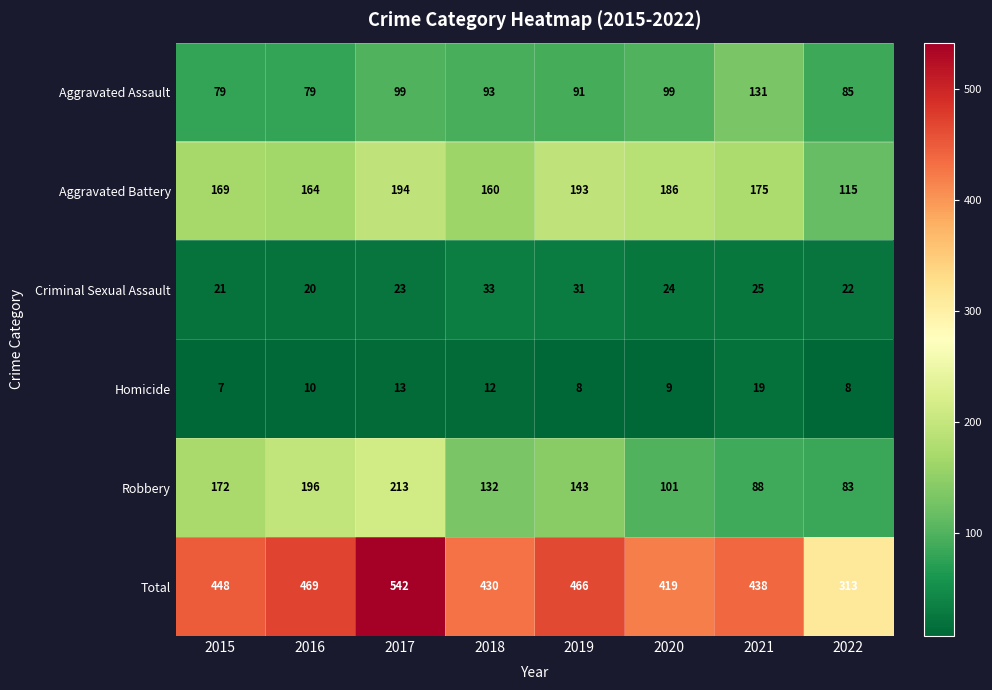

Is it true that Total equals 224 at 2015?

False